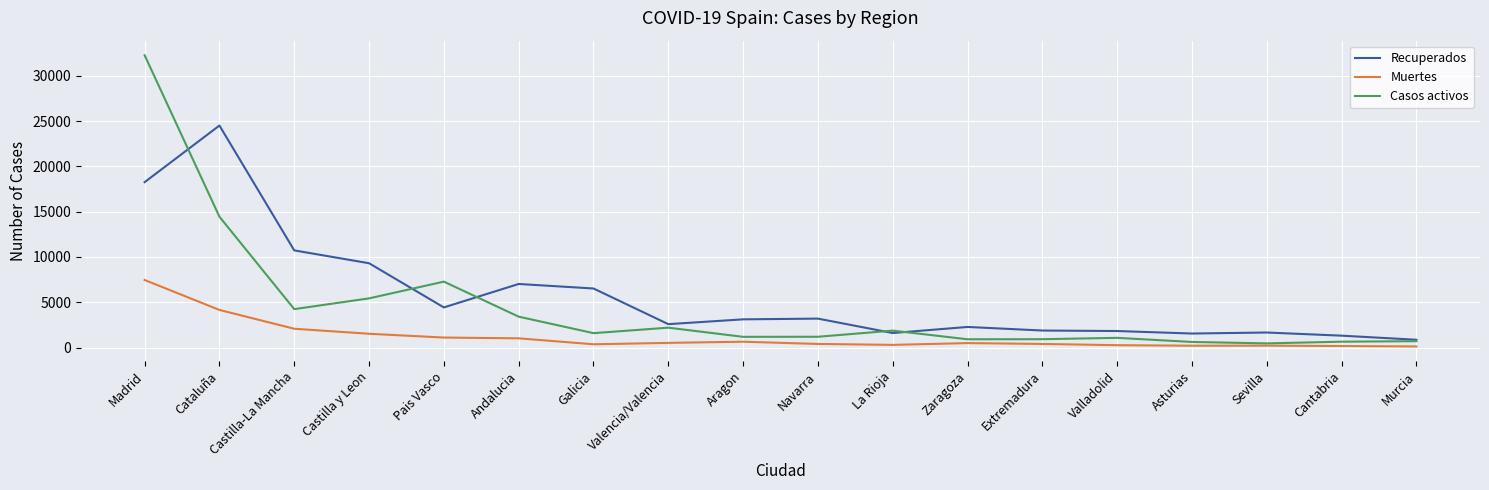

Where is the first local minimum for Recuperados?

Pais Vasco